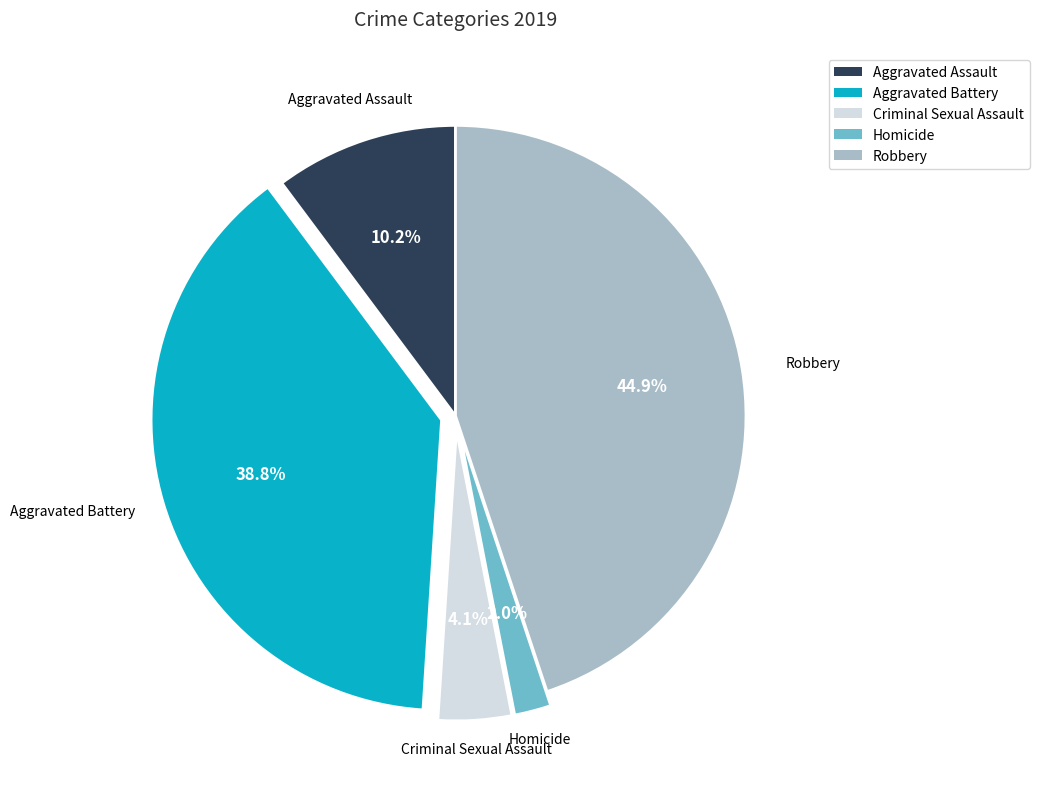

Does Aggravated Assault represent more than half of the total?

No